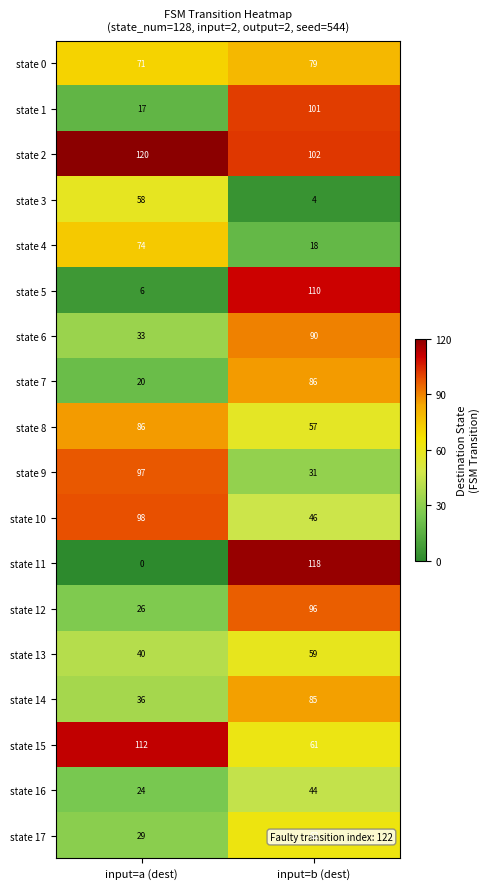

At how many categories does at least one series exceed 31?

2